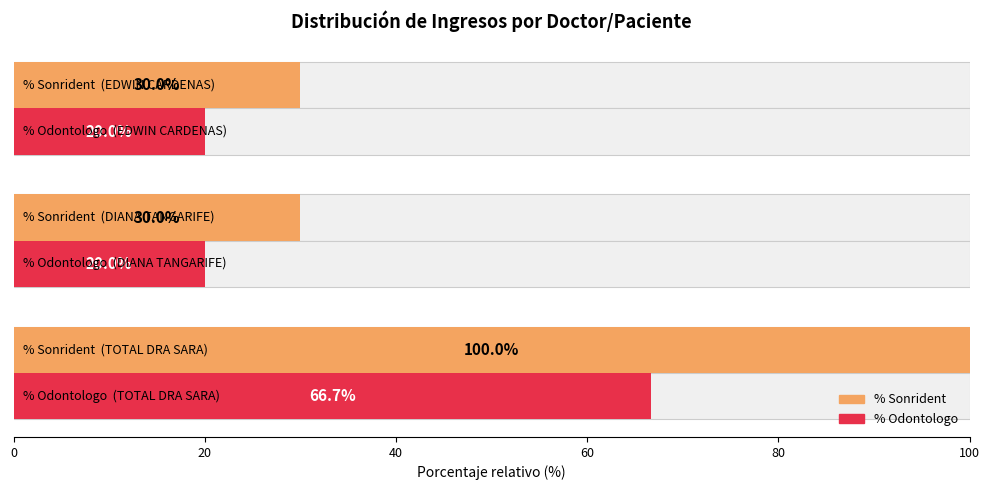

The % Odontologo series shows 12.6 at 40. True or false?

False